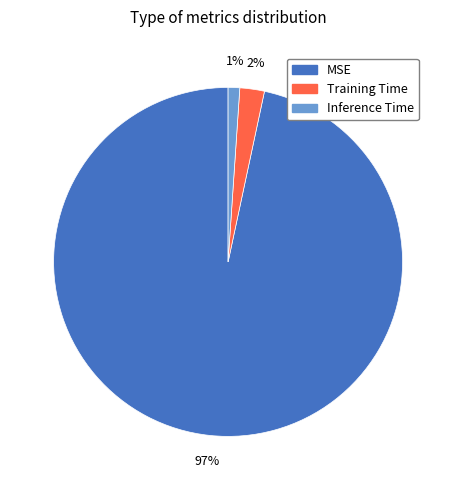

Does MSE represent more than half of the total?

Yes